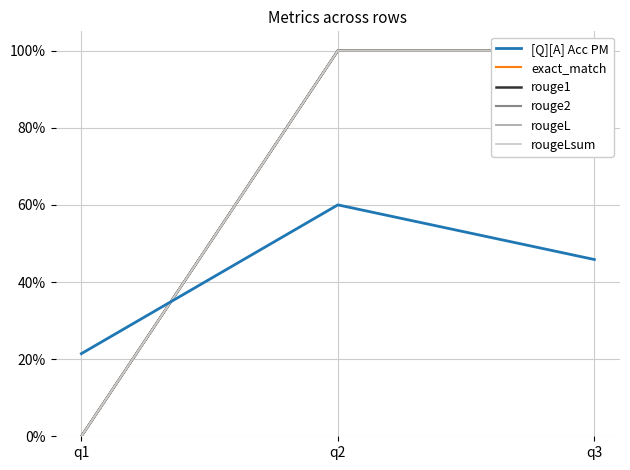

Does the chart display data point markers on the line(s)?

No